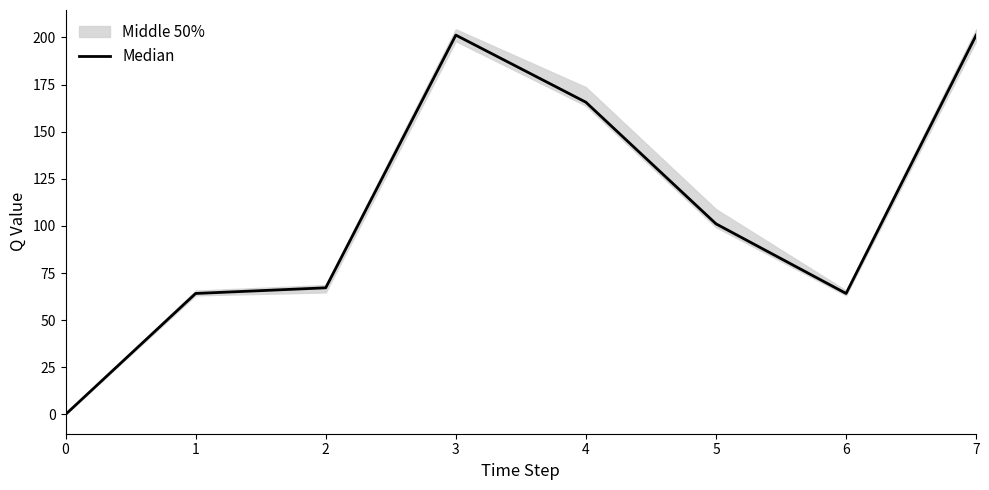

What is the sum of the values at 1 and 7?

265.4